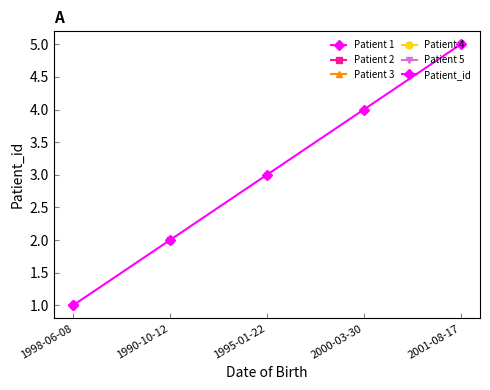

How many values are between 2 and 4?

3